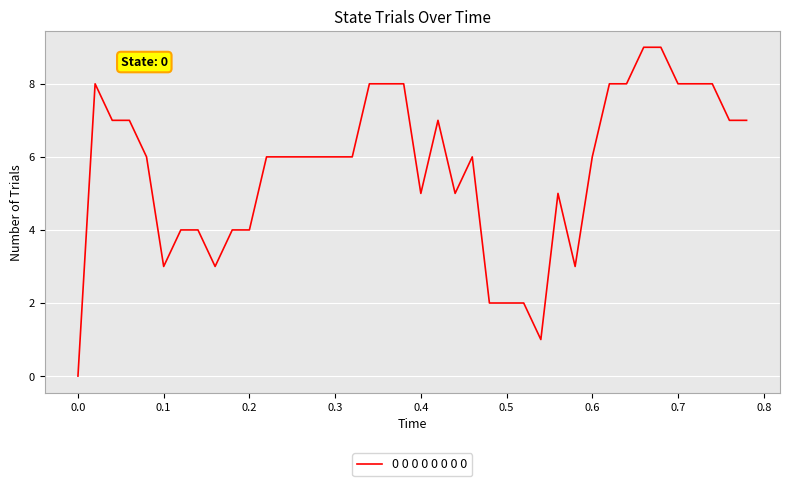

What is the greatest value displayed?

9